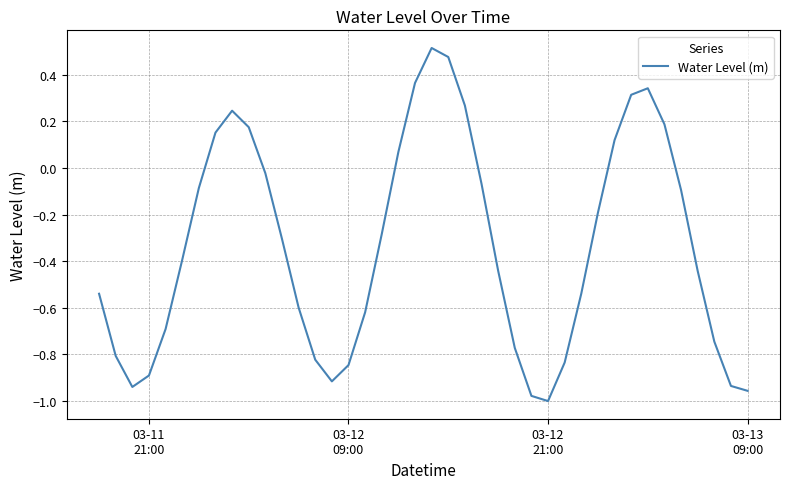

What is the difference between the maximum and minimum values?

1.5